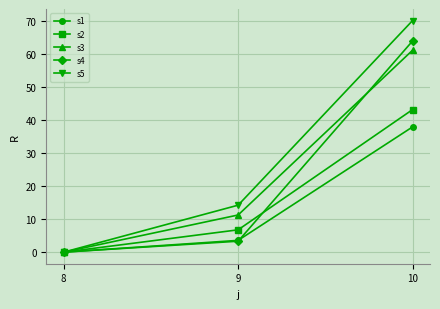

Rank the categories by s5 value from lowest to highest.

8, 9, 10